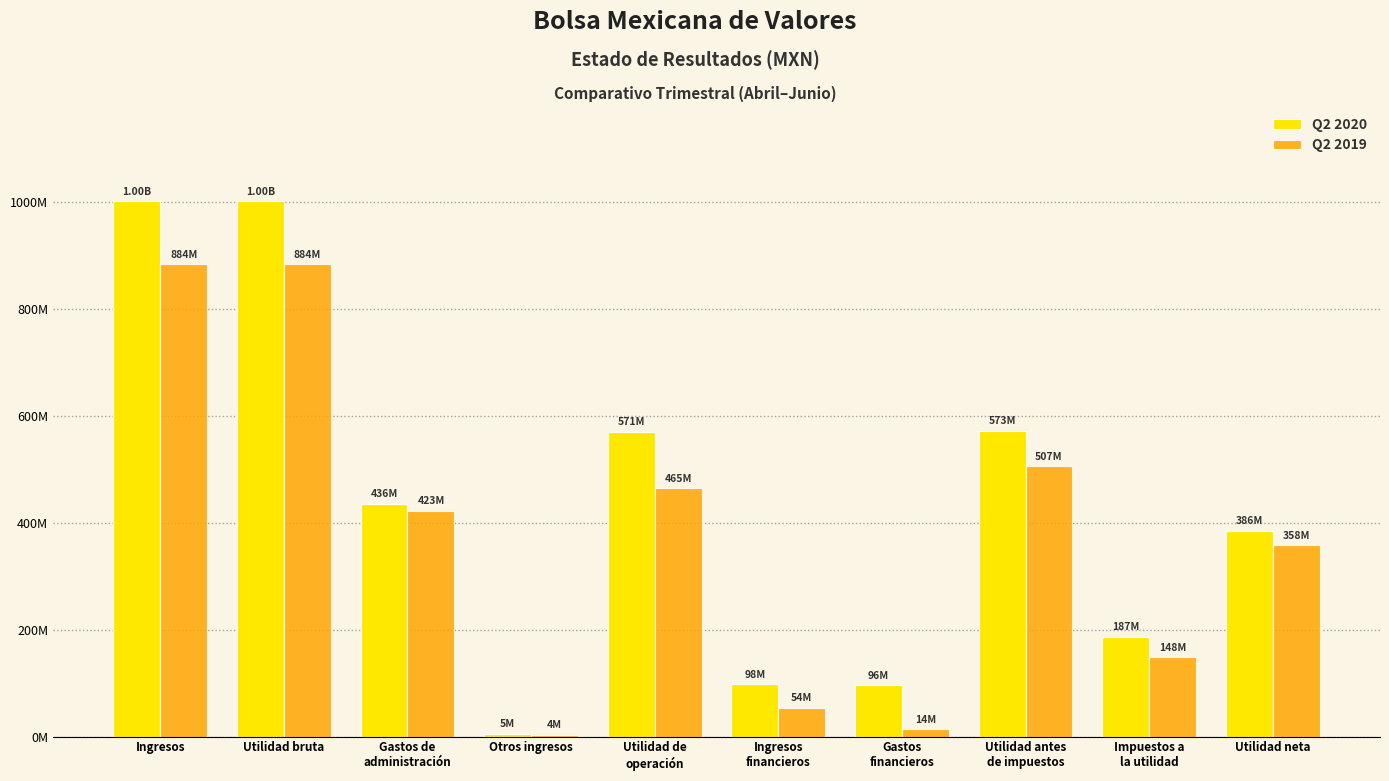

Does the chart contain stacked bars?

No